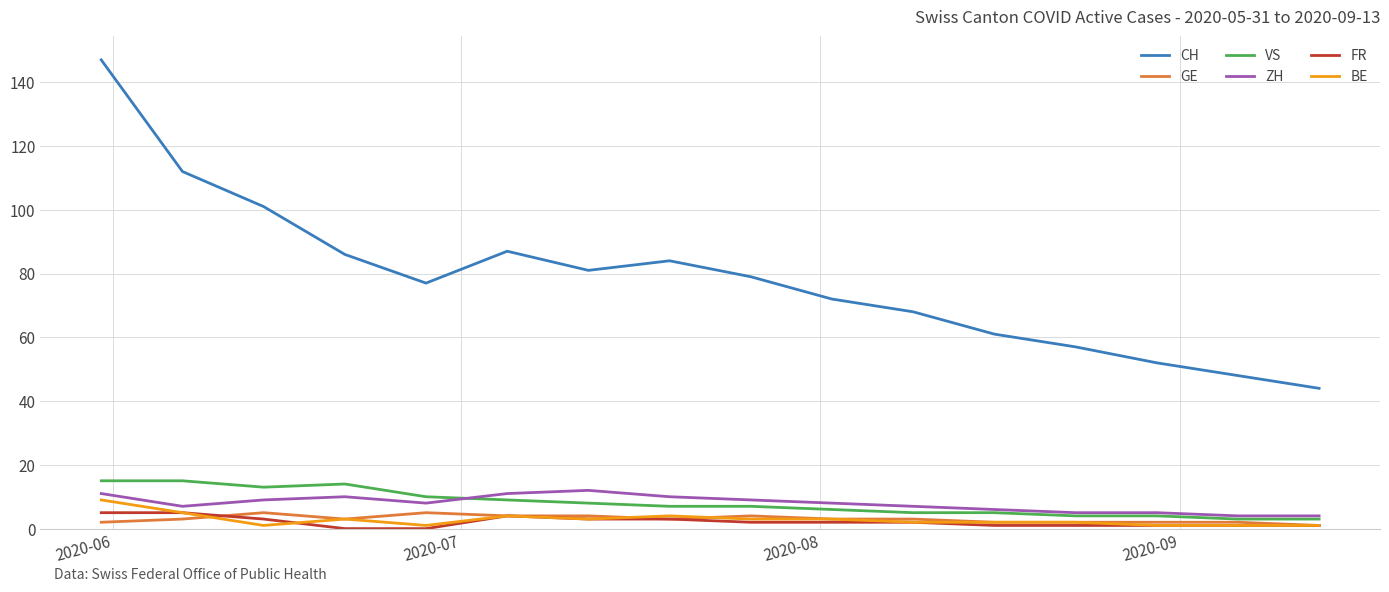

Which series has the widest spread of values?

CH